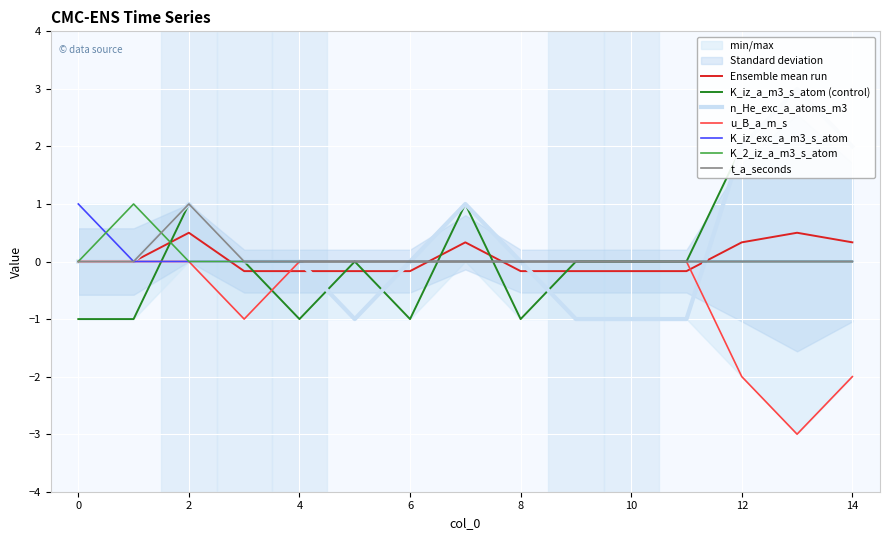

Which series changed the most between 0 and 6?

K_iz_exc_a_m3_s_atom